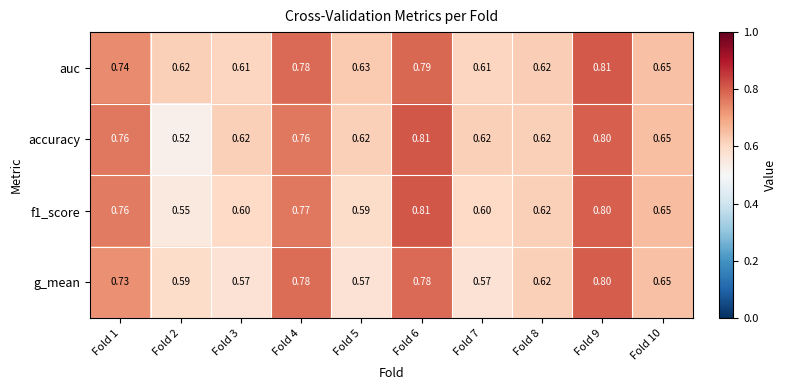

Is the value of accuracy at Fold 1 greater than the value of auc at Fold 3?

Yes